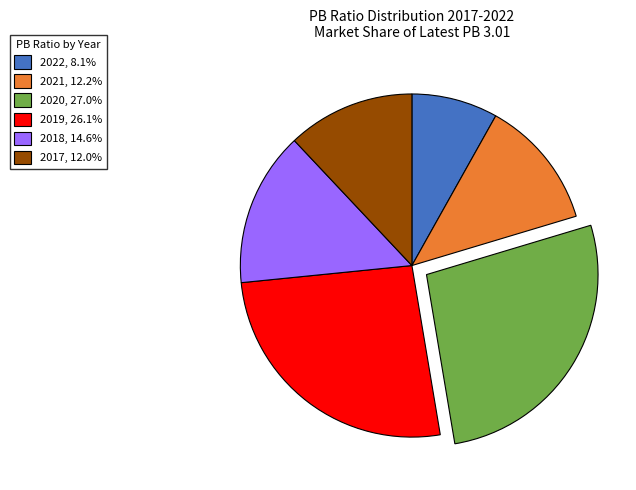

Is it true that 2021 is 12% of the pie?

True